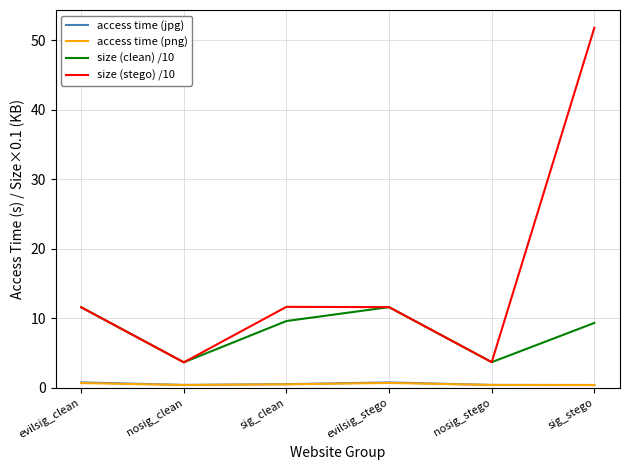

Which series has the largest total across all categories?

size (stego) /10